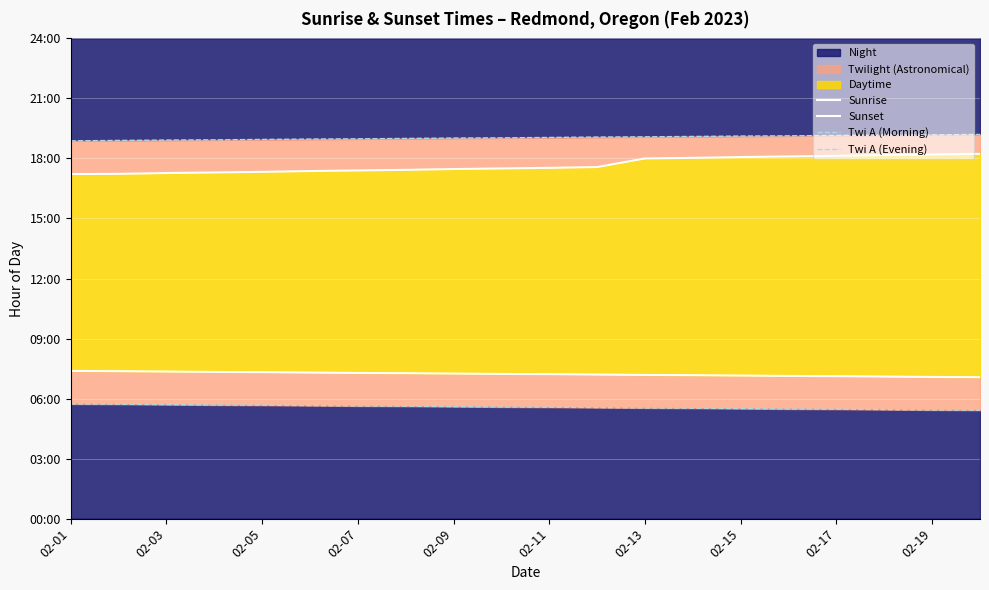

True or false: Twi A (Morning) and Twi A (Evening) cross at least once.

False